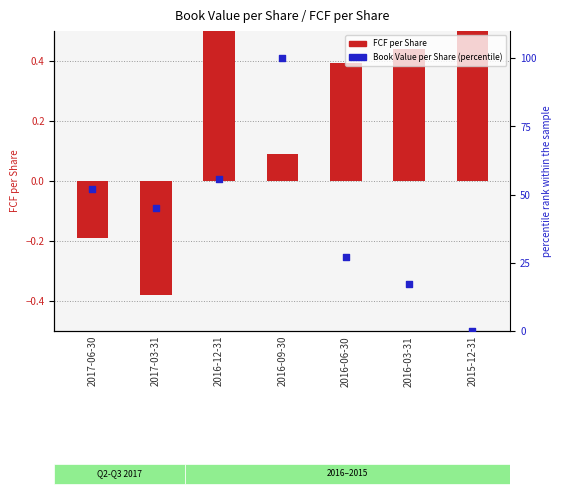

Which series has the largest Y range (max minus min)?

Book Value per Share (percentile)